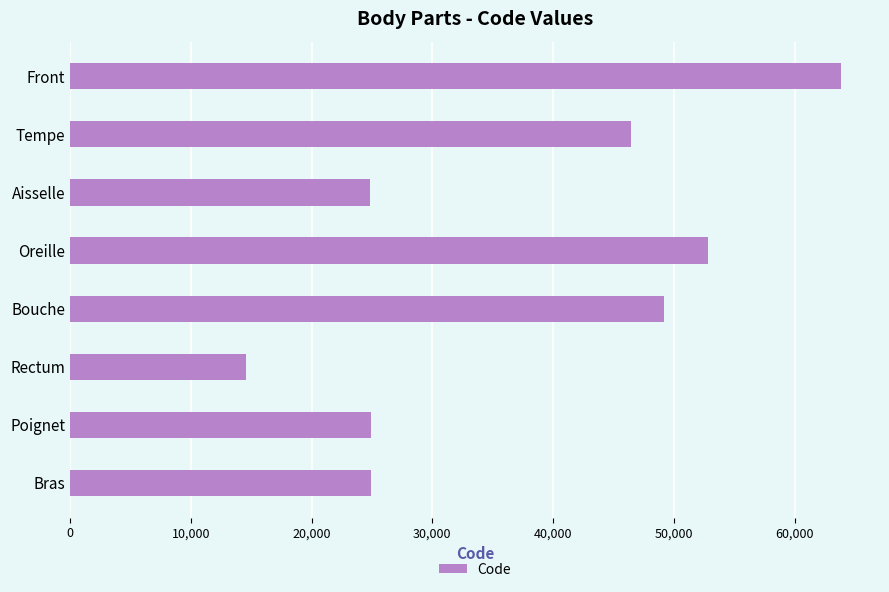

The chart shows a value of 67940 at Tempe. True or false?

False